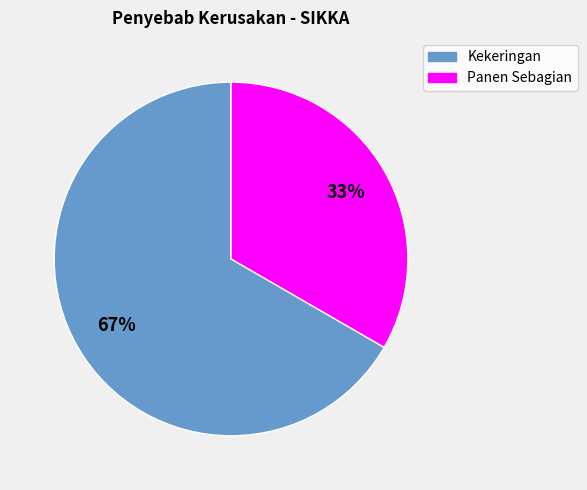

To the nearest percent, what is the average slice percentage?

50%